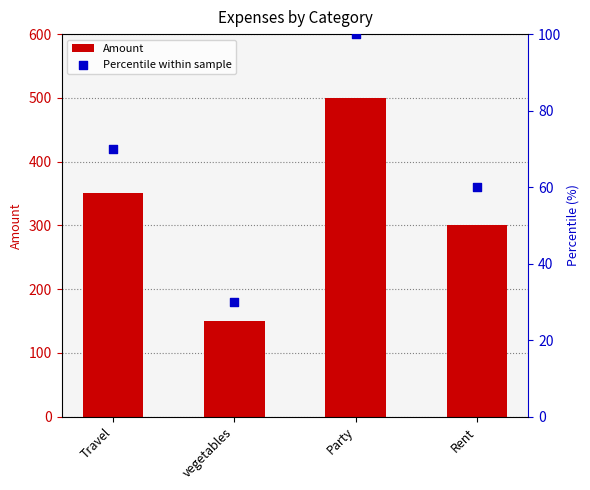

Is the value of Amount at Travel greater than the value of Percentile within sample at Rent?

Yes